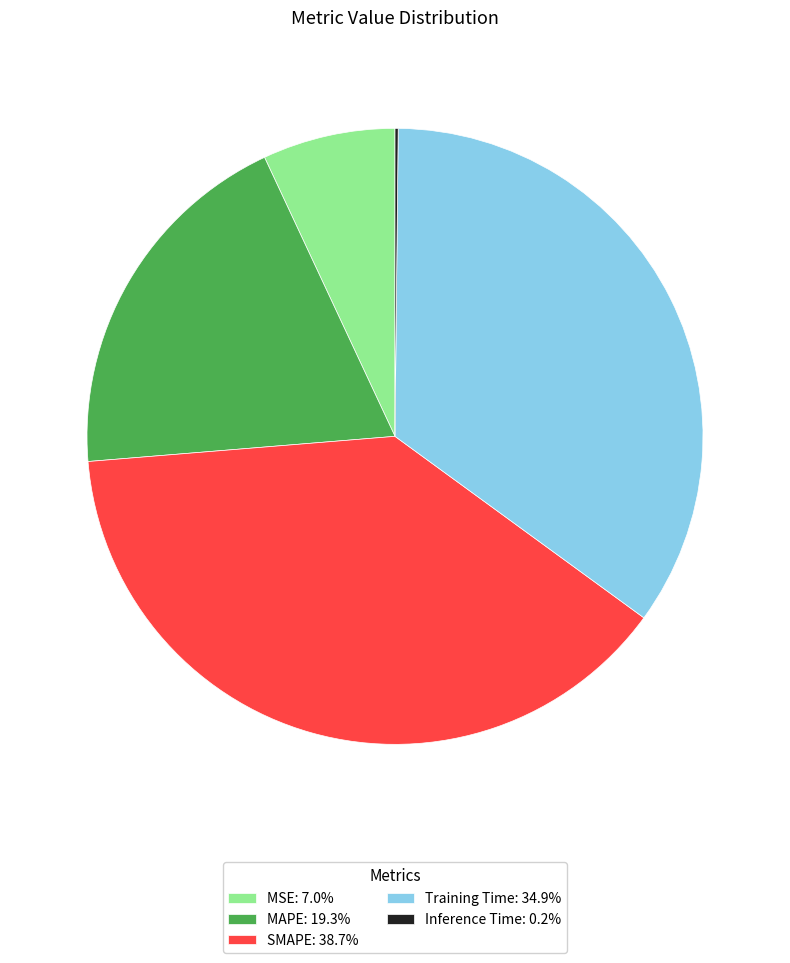

Is there a majority slice in this chart?

No